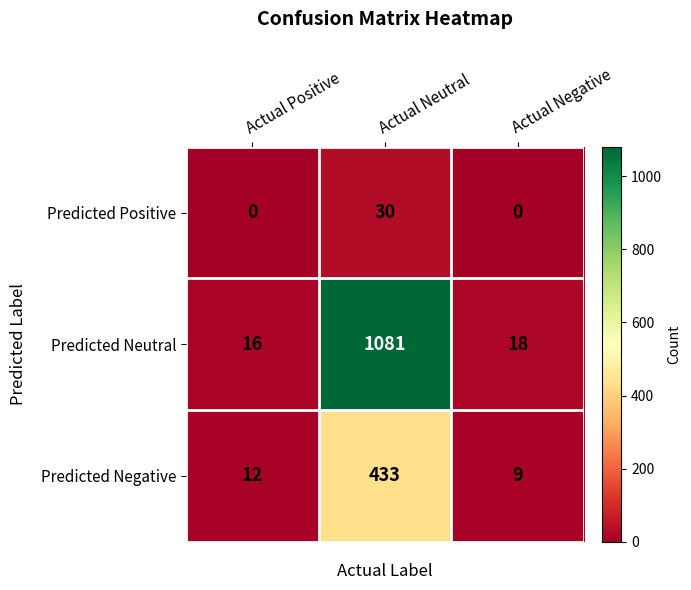

Reading left to right, list all the values displayed in this chart.

Predicted Positive: 0	30	0
Predicted Neutral: 16	1081	18
Predicted Negative: 12	433	9